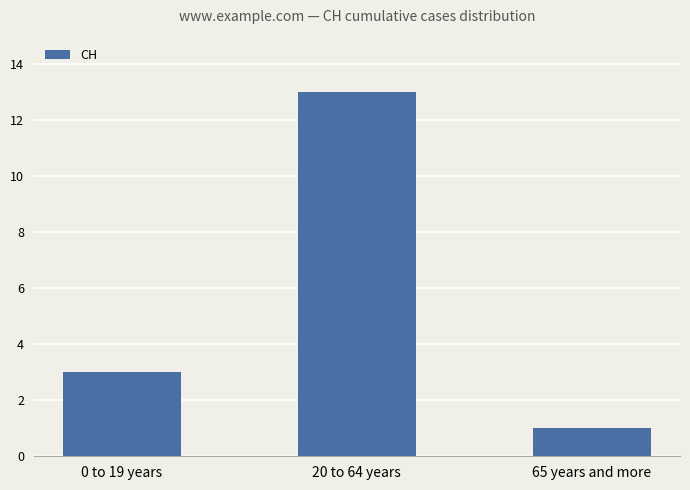

Rank the categories by value from lowest to highest.

65 years and more, 0 to 19 years, 20 to 64 years